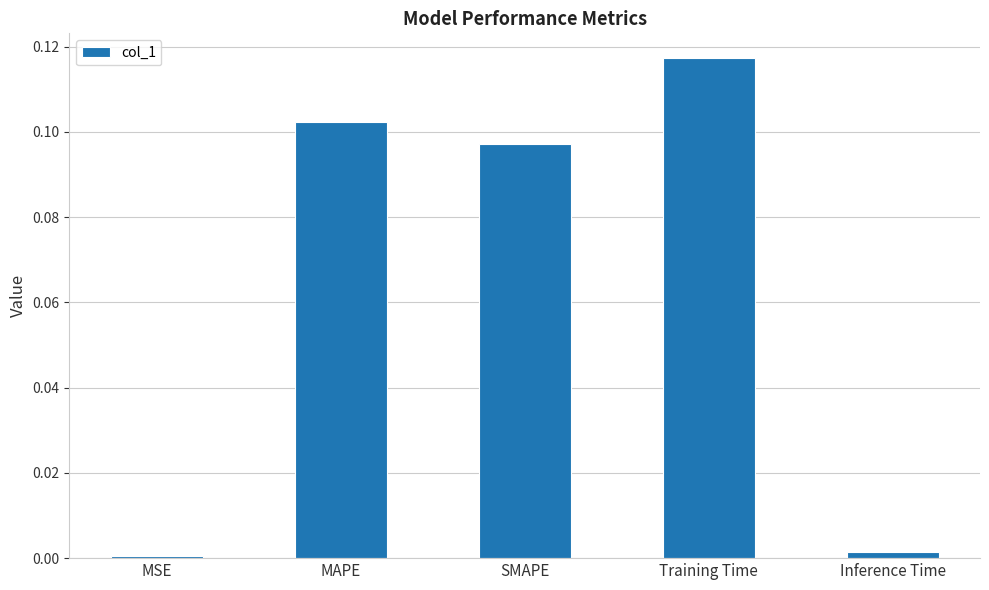

What position from the right is MSE?

5